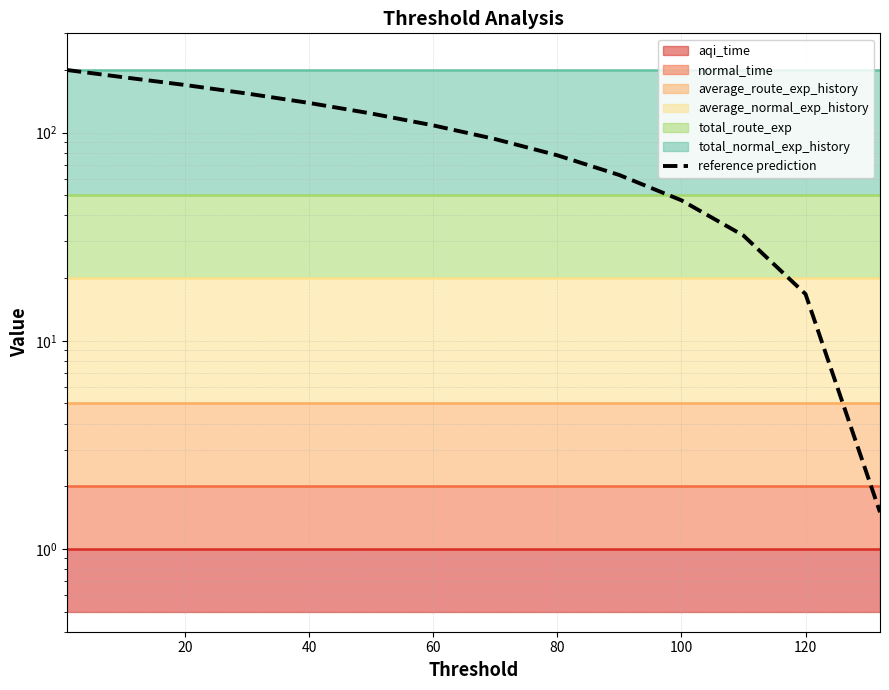

How many values exceed 108?

7